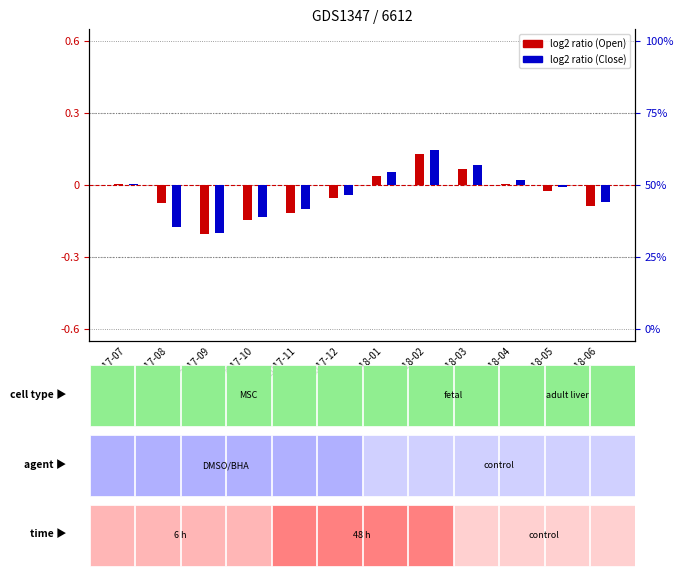

Rank the categories by Open (log2 ratio) value from highest to lowest.

2018-02, 2018-03, 2018-01, 2017-07, 2018-04, 2018-05, 2017-12, 2017-08, 2018-06, 2017-11, 2017-10, 2017-09